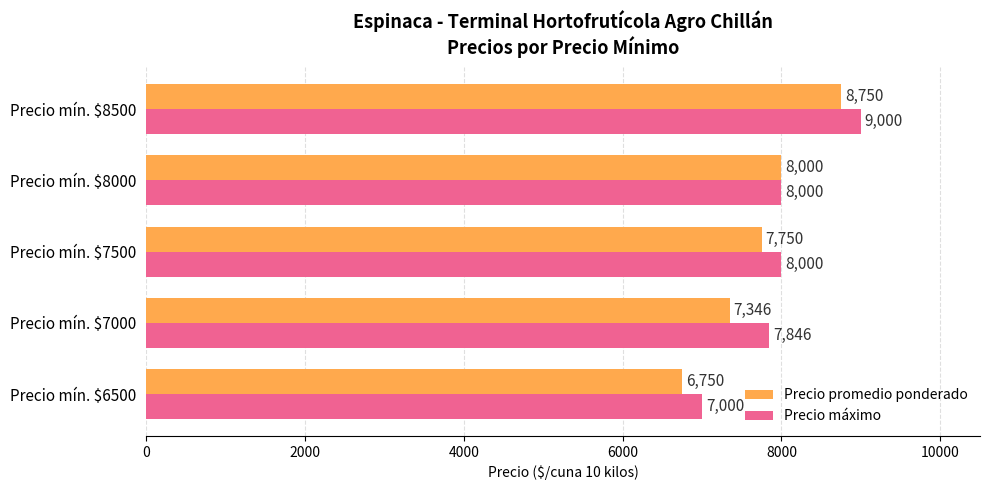

What is the spread (max minus min) of values at Precio mín. $7500?

250